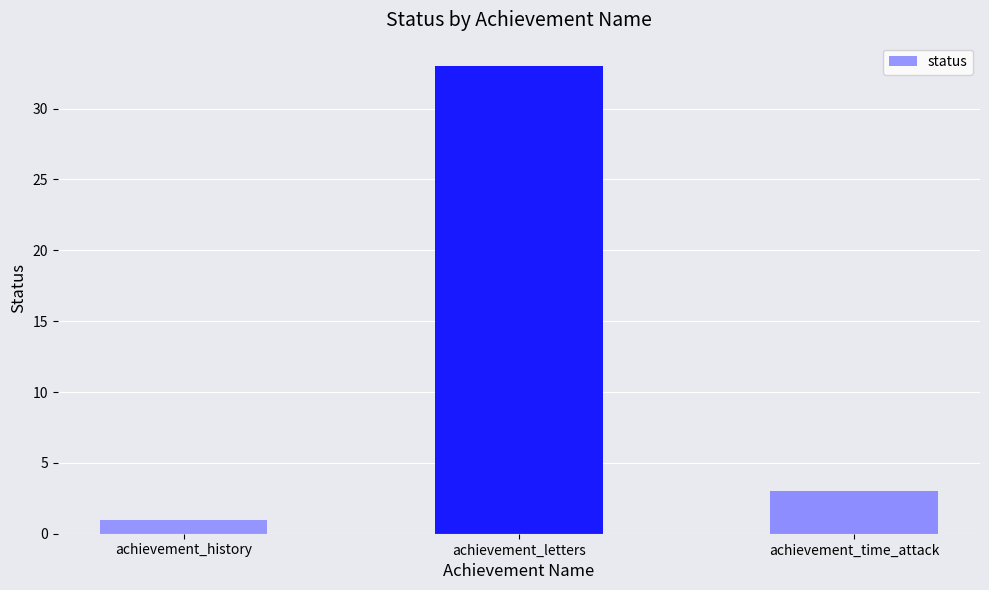

Reading left to right, list all the values displayed in this chart.

achievement_history=1	achievement_letters=33	achievement_time_attack=3